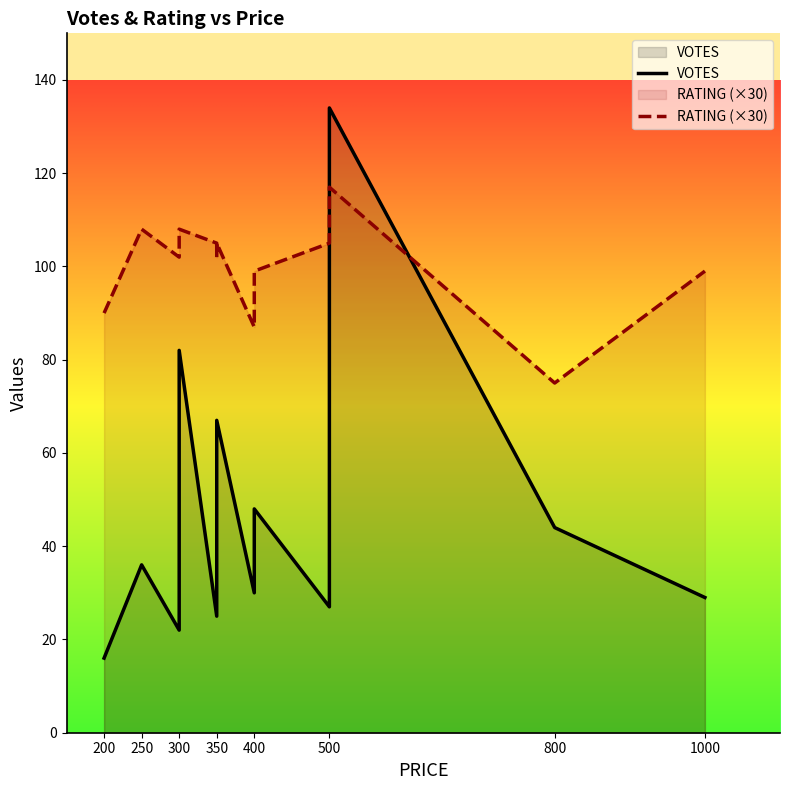

Which series changed the most between 250 and 500?

VOTES